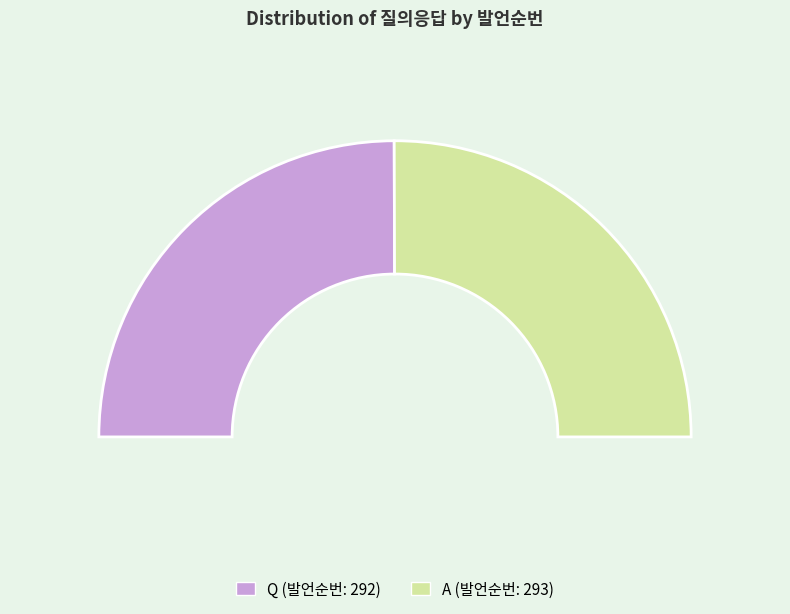

Is it true that Q is 39% of the pie?

False